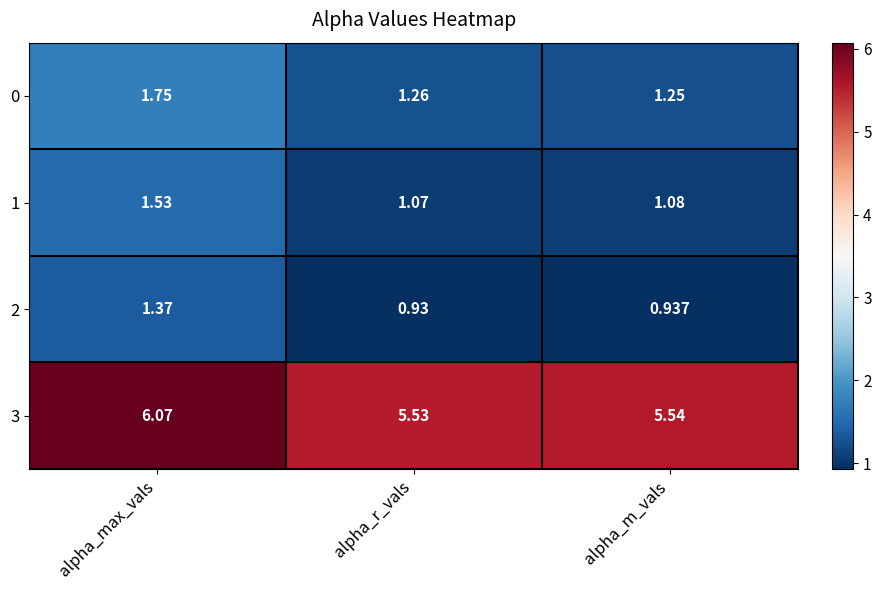

List the labels in order of 2 value, smallest first.

alpha_r_vals, alpha_m_vals, alpha_max_vals